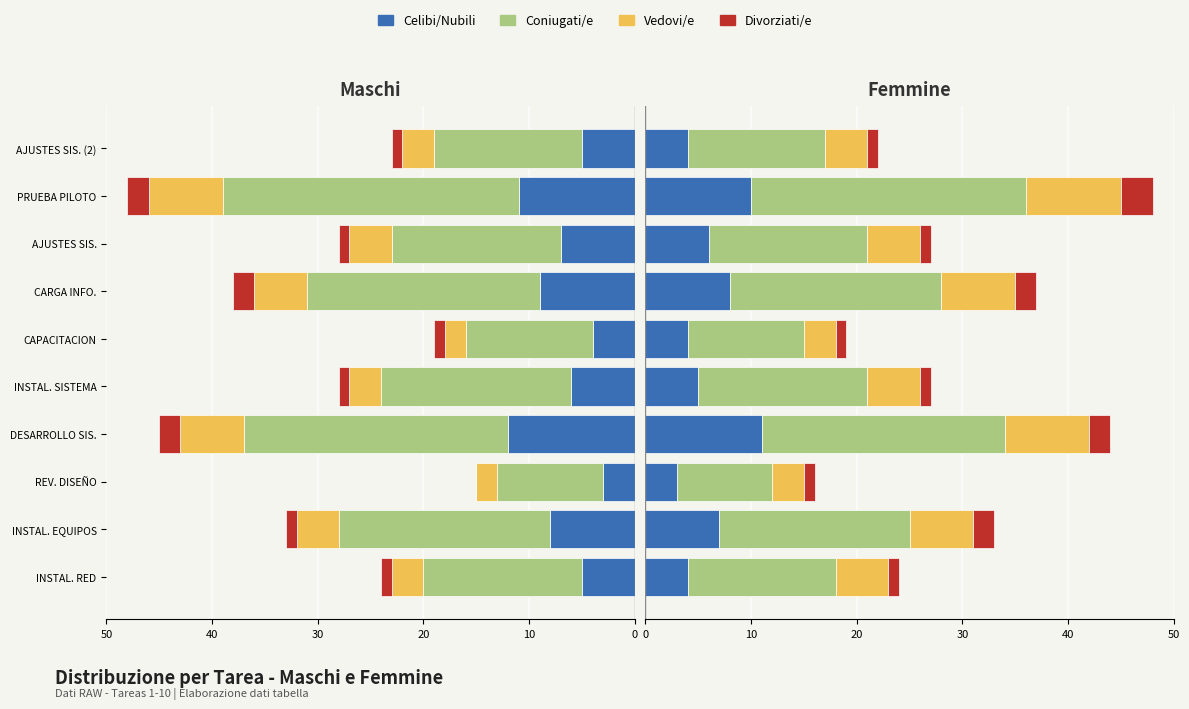

Is the value of Coniugati/e at REV. DISEÑO greater than the value of Divorziati/e at REV. DISEÑO?

Yes